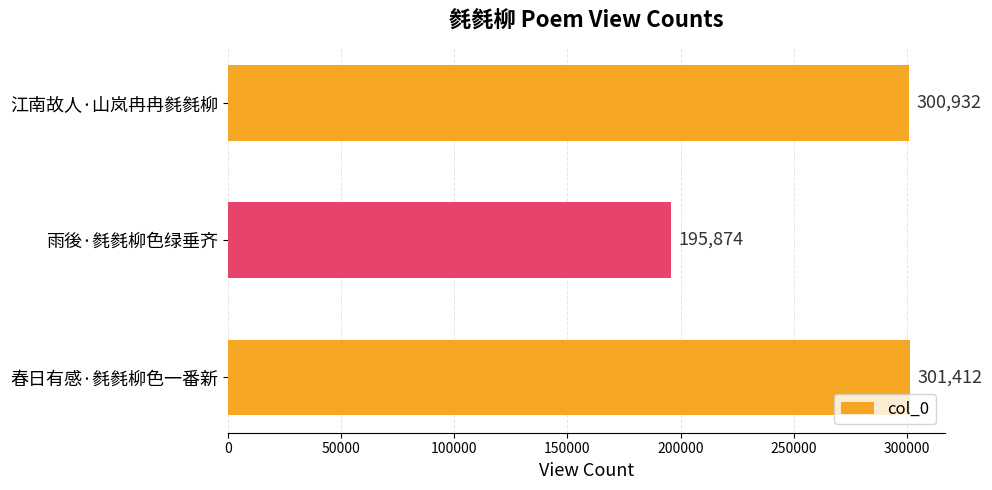

True or false: the data shows 300932 at 江南故人·山岚冉冉毵毵柳.

True